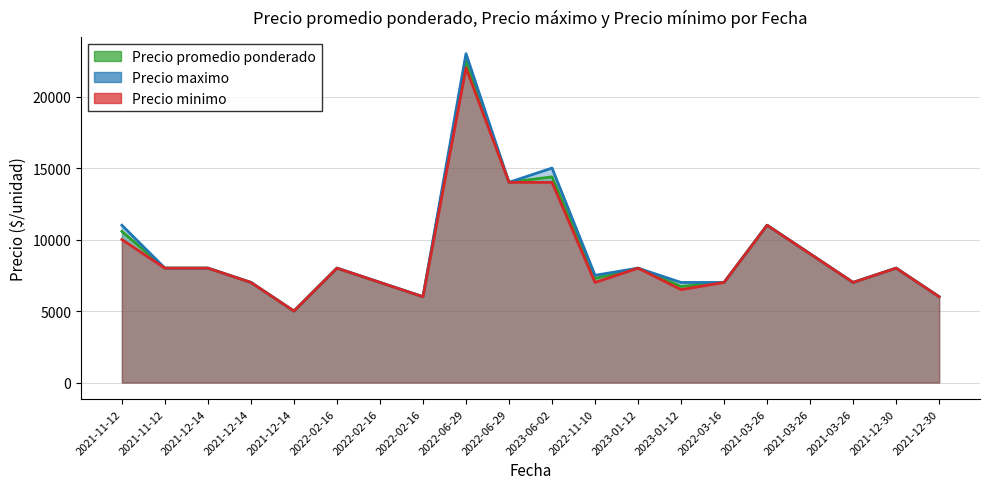

What is the label of the 16th point from the right?

2021-12-14